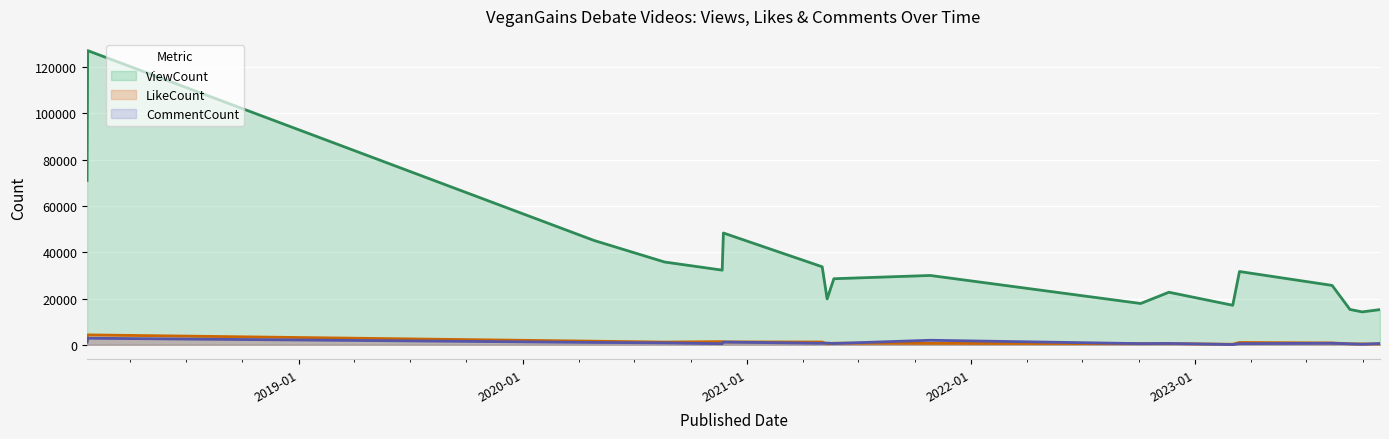

How many interior local peaks does the LikeCount series have?

6